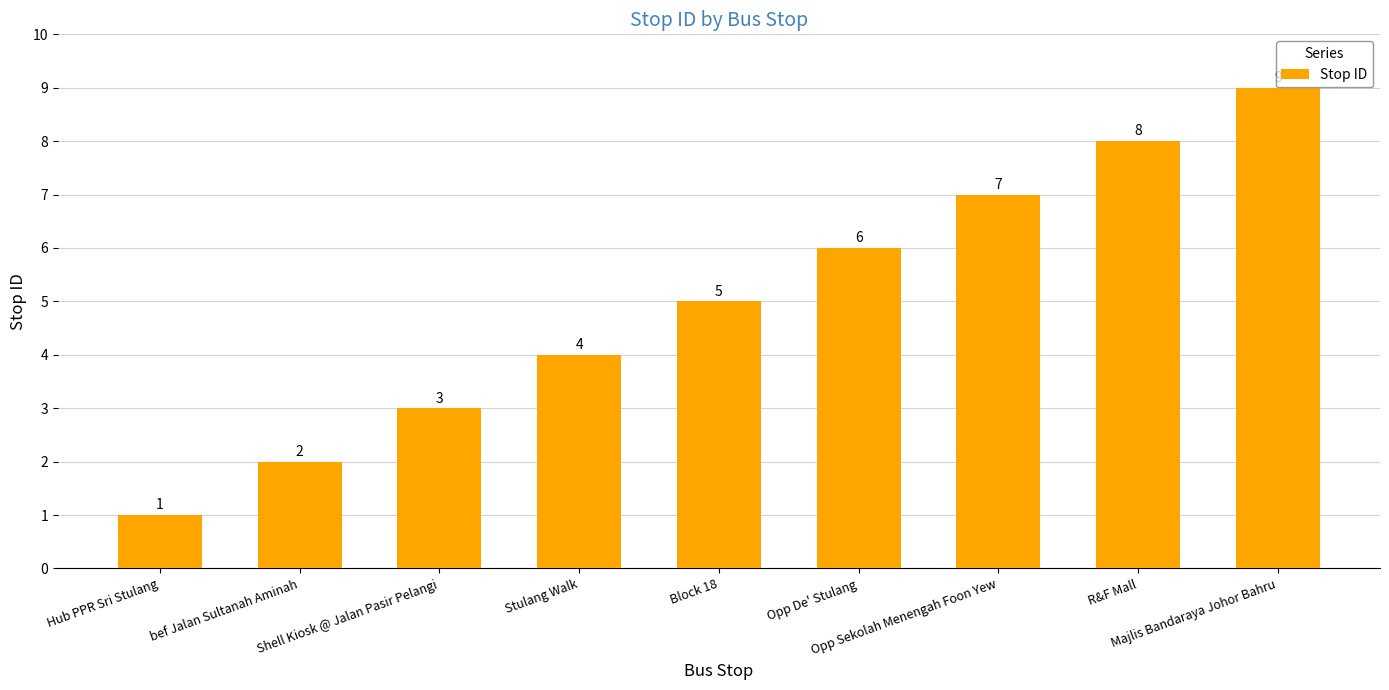

How many distinct data groups are displayed?

1